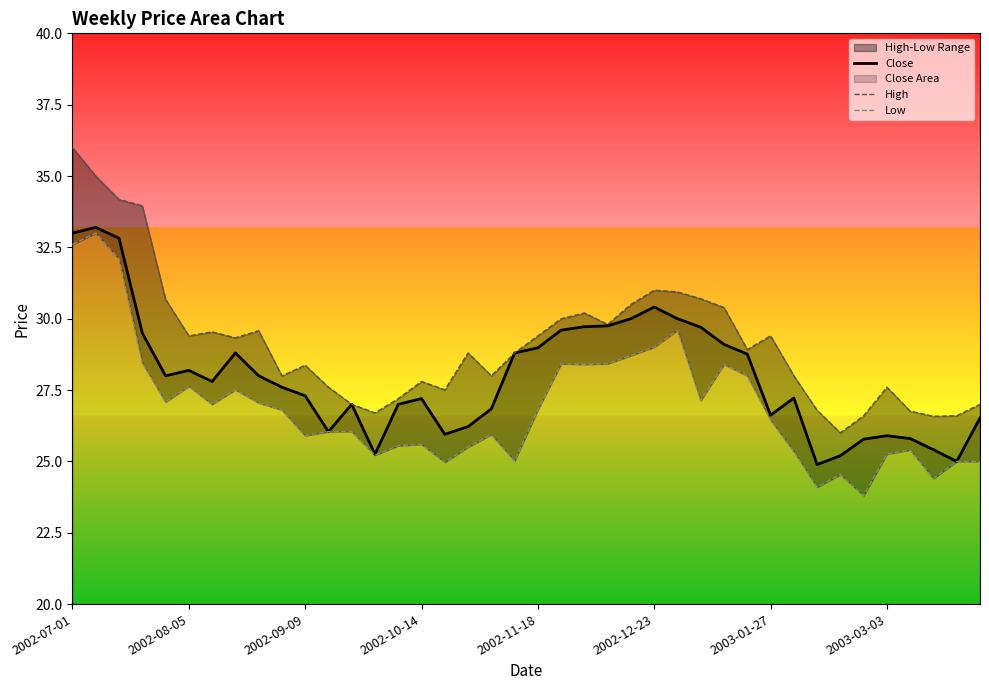

How many interior local peaks does the High series have?

9